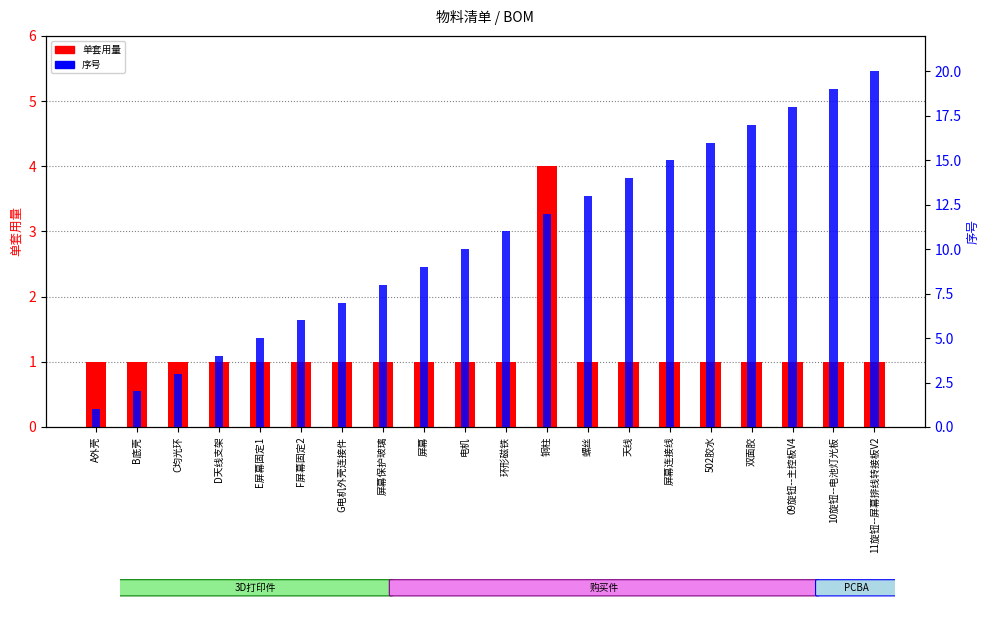

What are all the series names shown in the legend?

单套用量, 序号